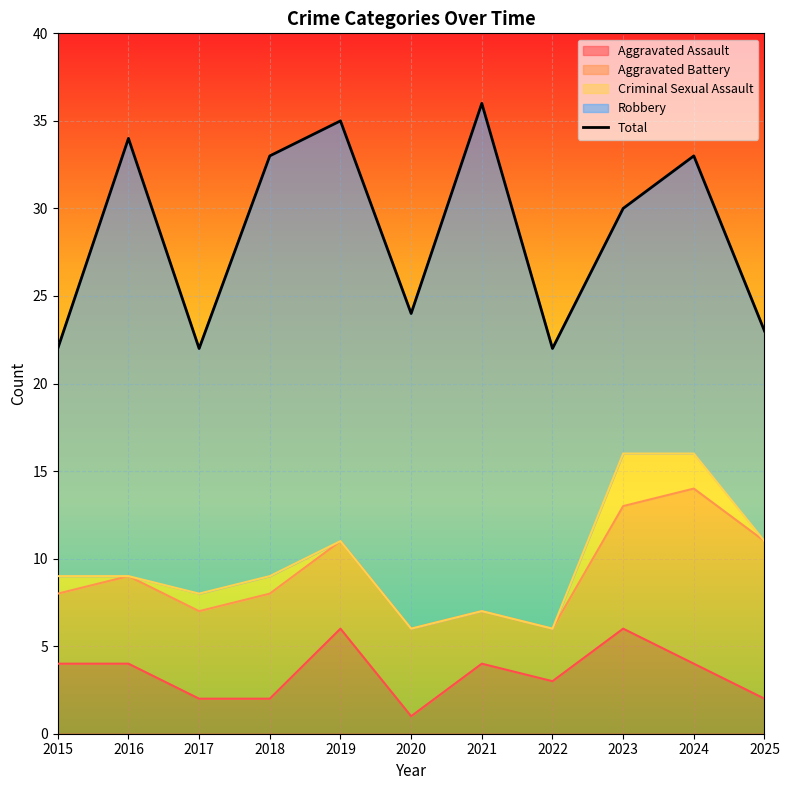

Reading left to right, what are all the values shown in this chart?

2015=22	2016=34	2017=22	2018=33	2019=35	2020=24	2021=36	2022=22	2023=30	2024=33	2025=23